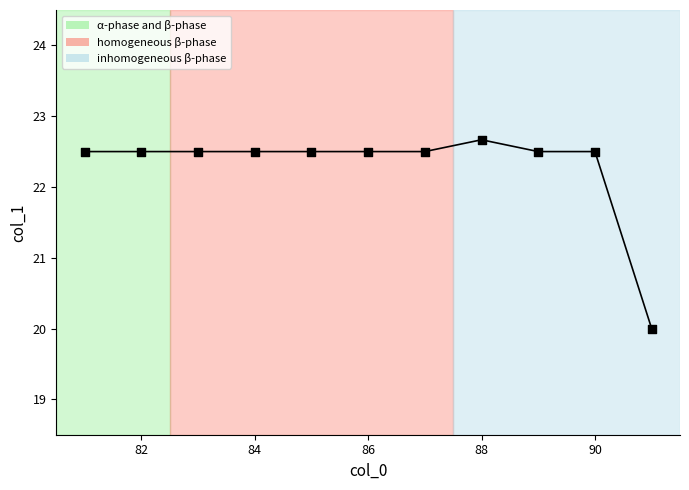

What is the difference between the maximum and minimum values?

2.7